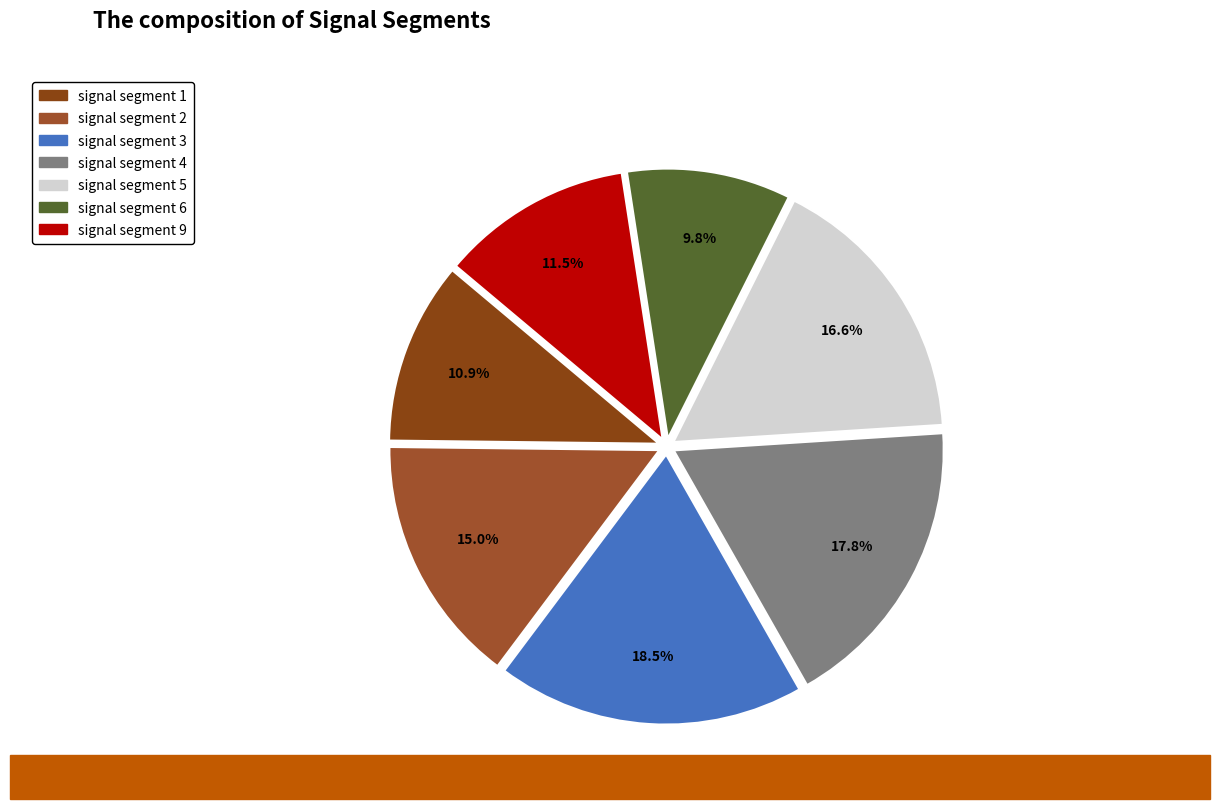

How many segments does this pie chart have?

7